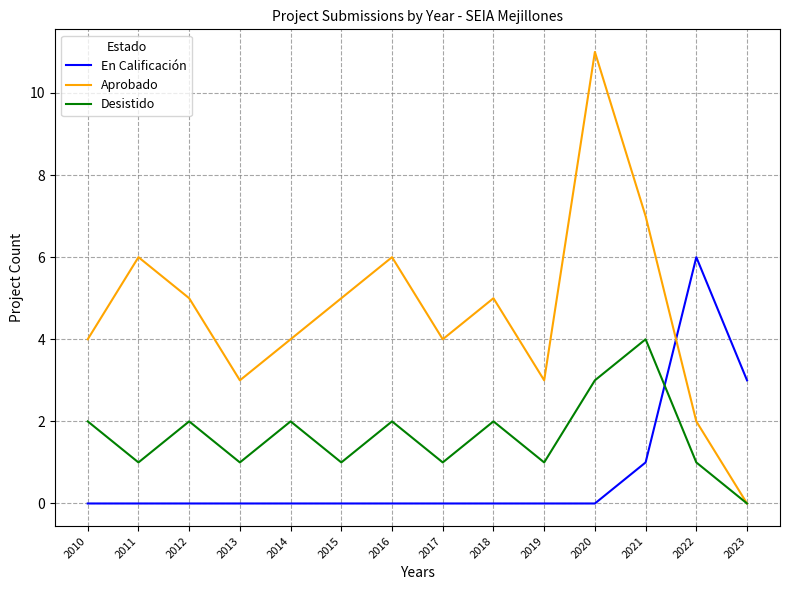

True or false: Aprobado and En Calificación cross at least once.

True